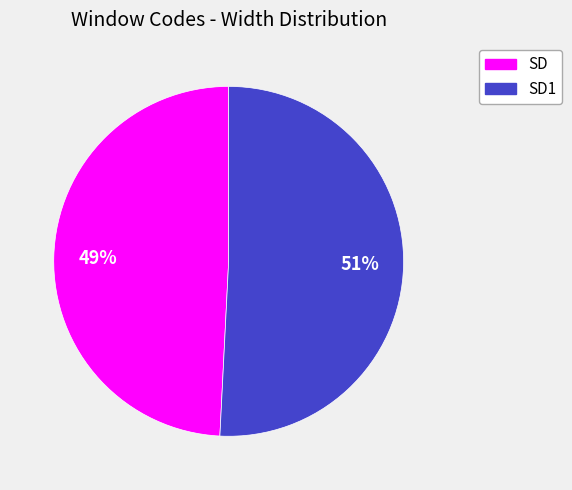

To the nearest percent, what is the average slice percentage?

50%